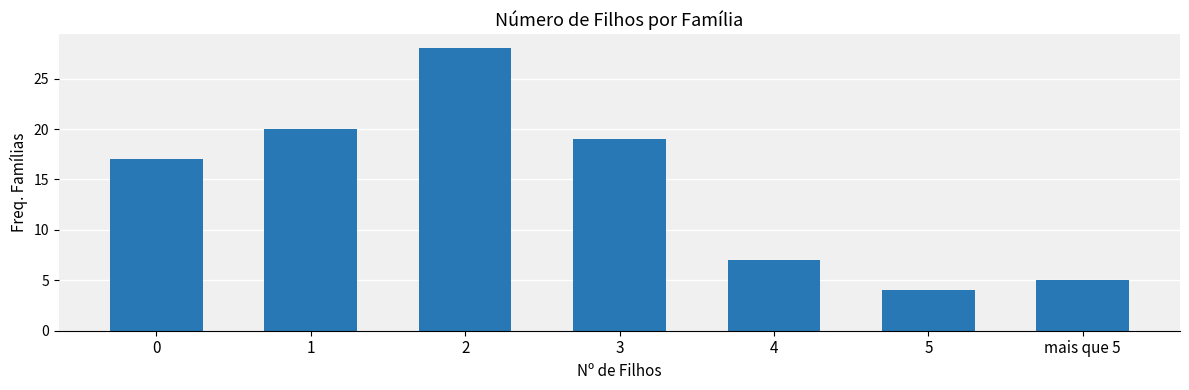

Reading left to right, list all the values displayed in this chart.

0=17	1=20	2=28	3=19	4=7	5=4	mais que 5=5